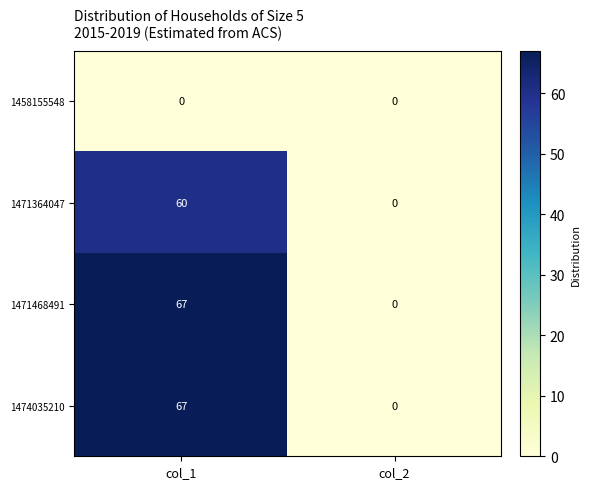

The 1471364047 series shows 18 at col_1. True or false?

False